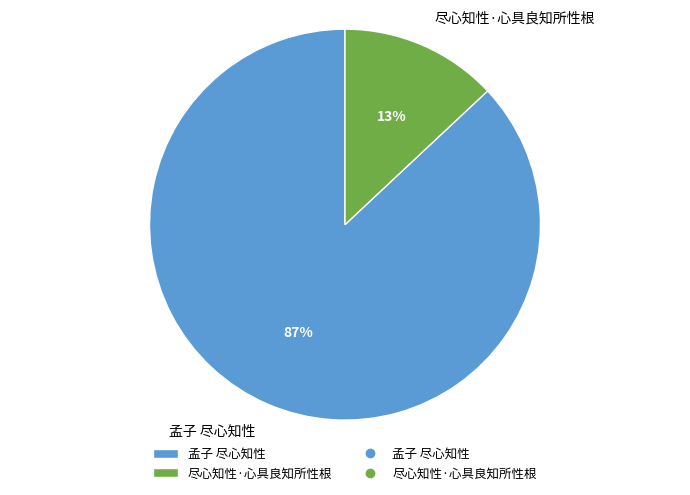

To the nearest percent, what is the average slice percentage?

50%